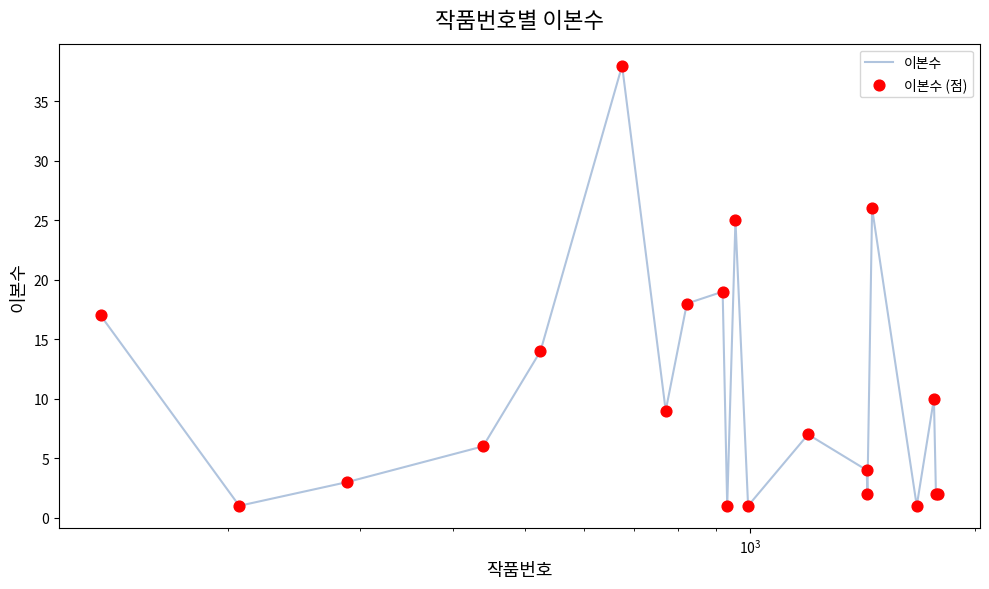

What is the greatest value displayed?

38